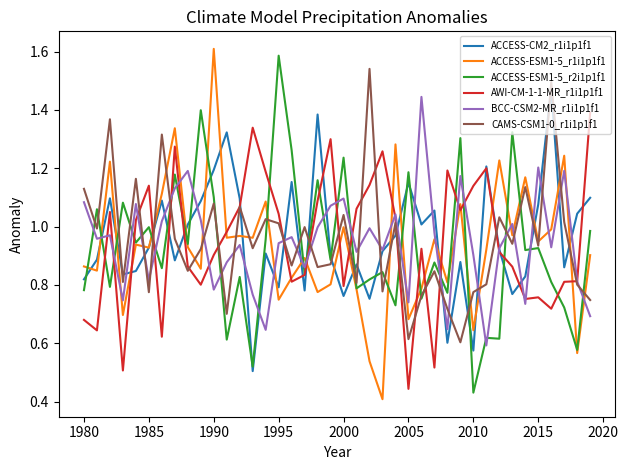

After their last crossing, which series has the higher values: BCC-CSM2-MR_r1i1p1f1 or CAMS-CSM1-0_r1i1p1f1?

CAMS-CSM1-0_r1i1p1f1